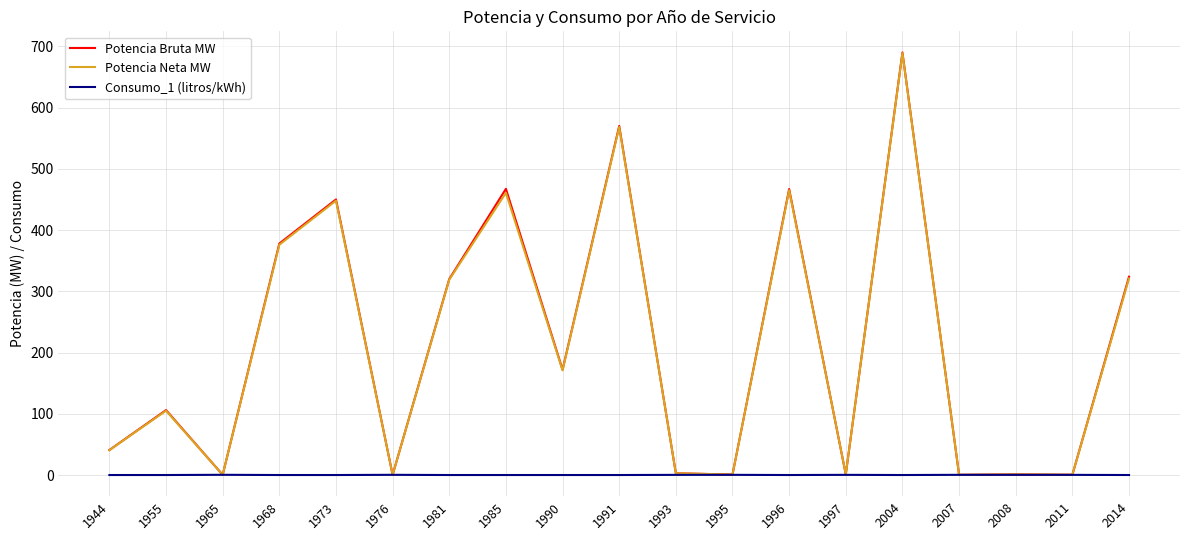

Which series changed the most between 1973 and 2011?

Potencia Bruta MW